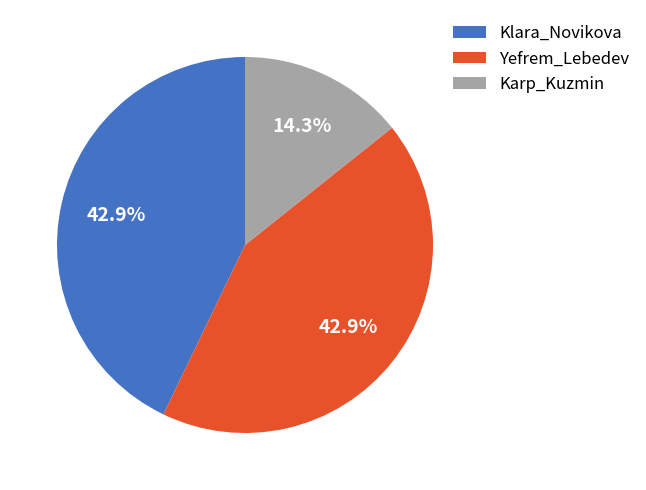

Is there a majority slice in this chart?

No